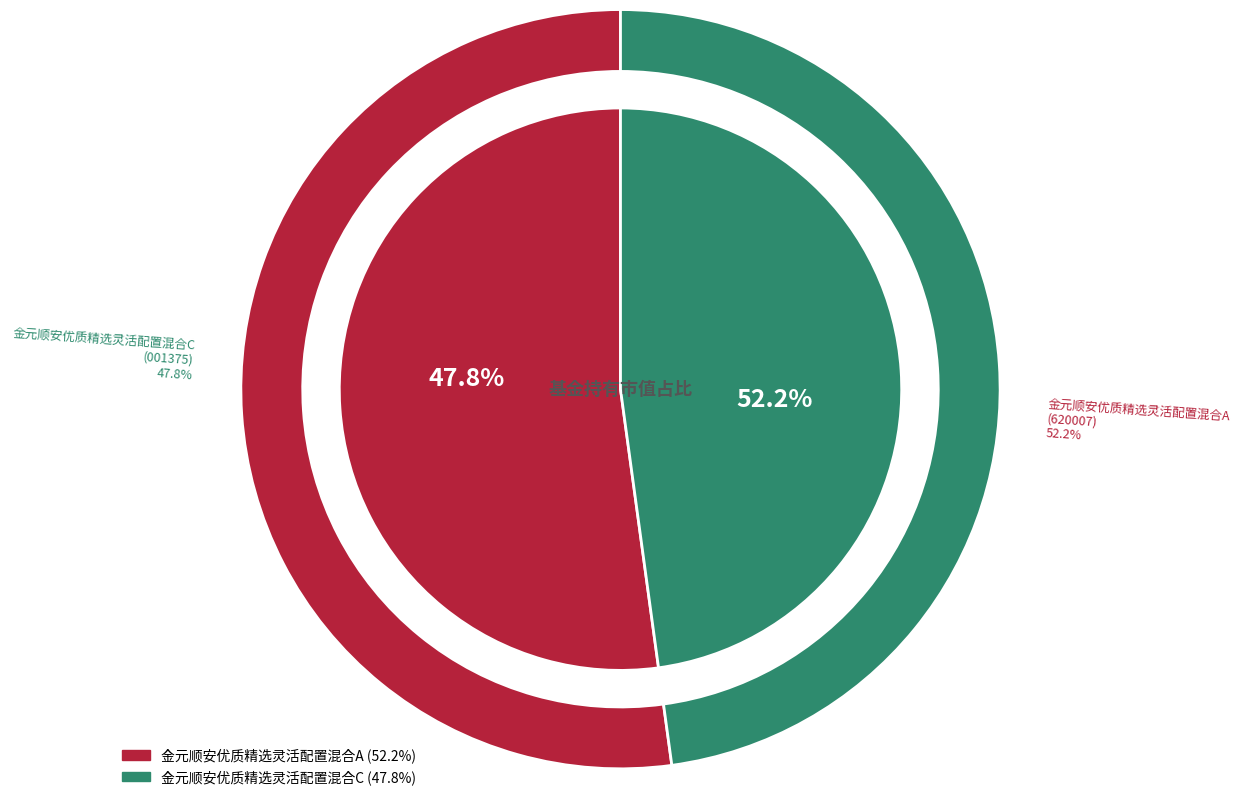

Which slice represents more than half of the pie?

金元顺安优质精选灵活配置混合A